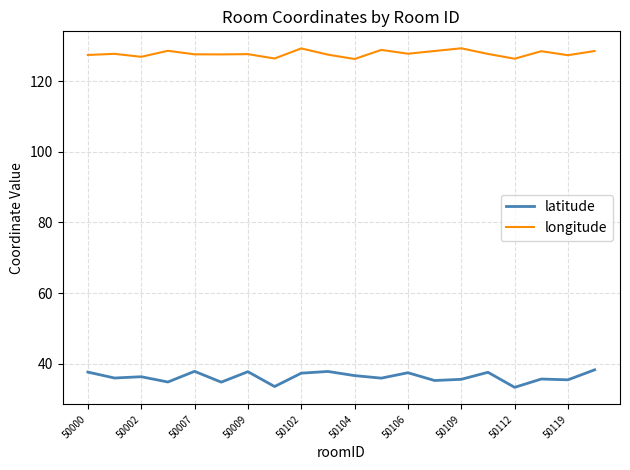

Does the chart display data point markers on the line(s)?

No